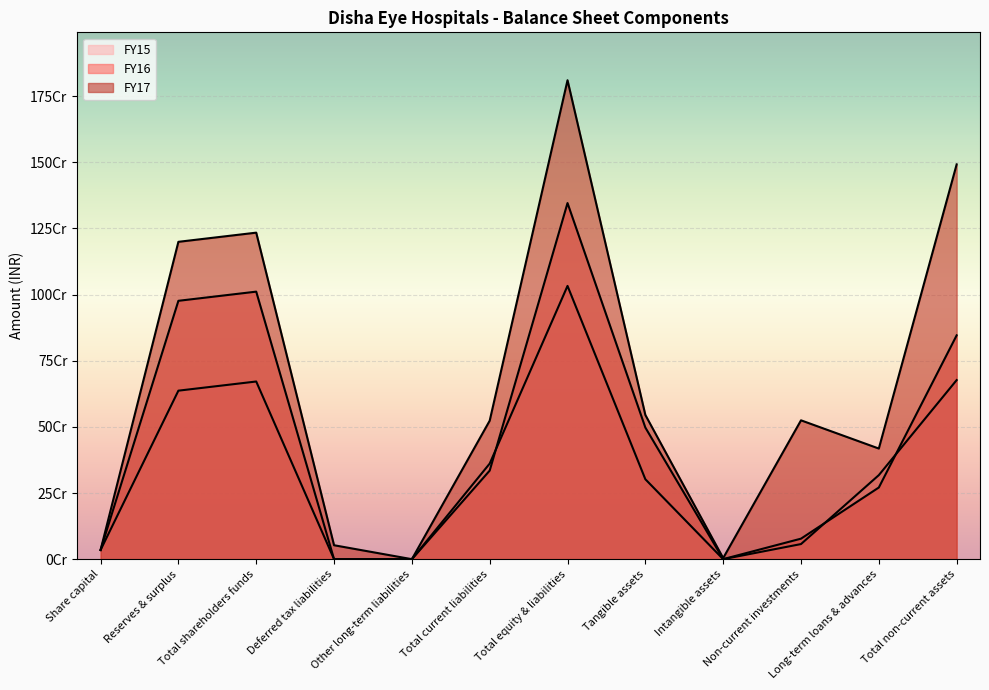

Which series has the largest range (max minus min)?

FY17